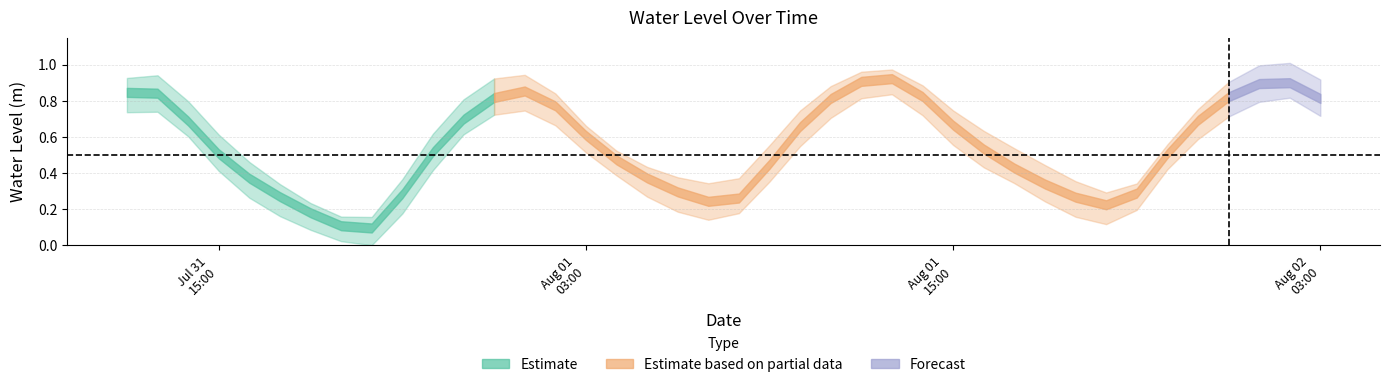

What is the label of the 10th point from the left?

2025-07-31 21:00:00